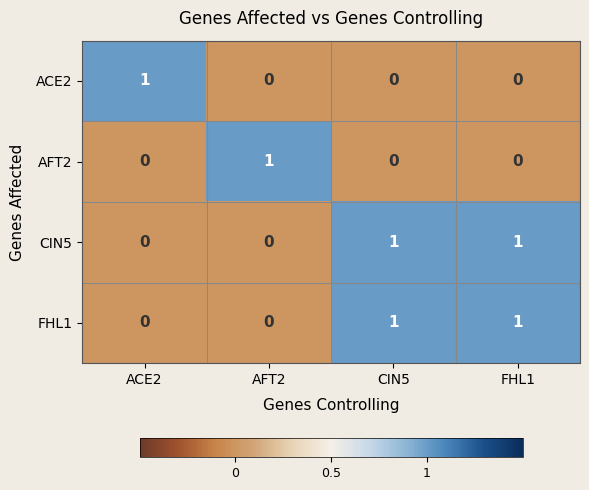

Reading left to right, extract all data points from this chart.

ACE2: ACE2=1	AFT2=0	CIN5=0	FHL1=0
AFT2: ACE2=0	AFT2=1	CIN5=0	FHL1=0
CIN5: ACE2=0	AFT2=0	CIN5=1	FHL1=1
FHL1: ACE2=0	AFT2=0	CIN5=1	FHL1=1